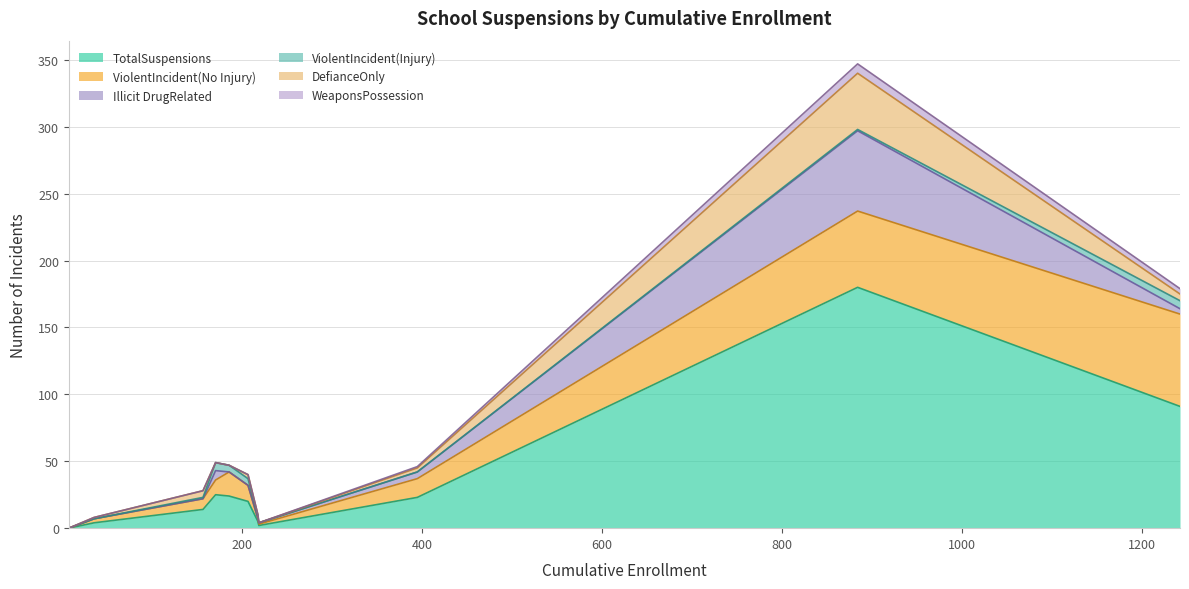

How many lines are shown in the chart?

6